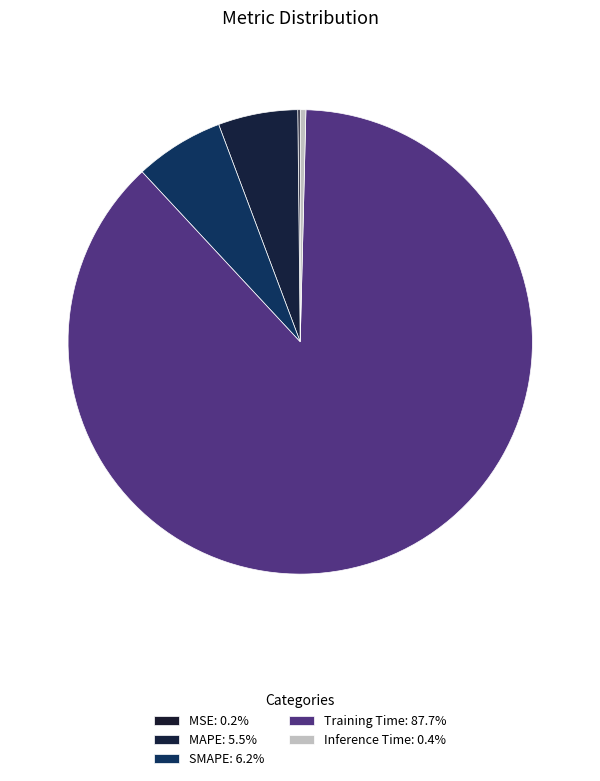

To the nearest percent, what is the difference between the MSE and MAPE slice percentages?

5%